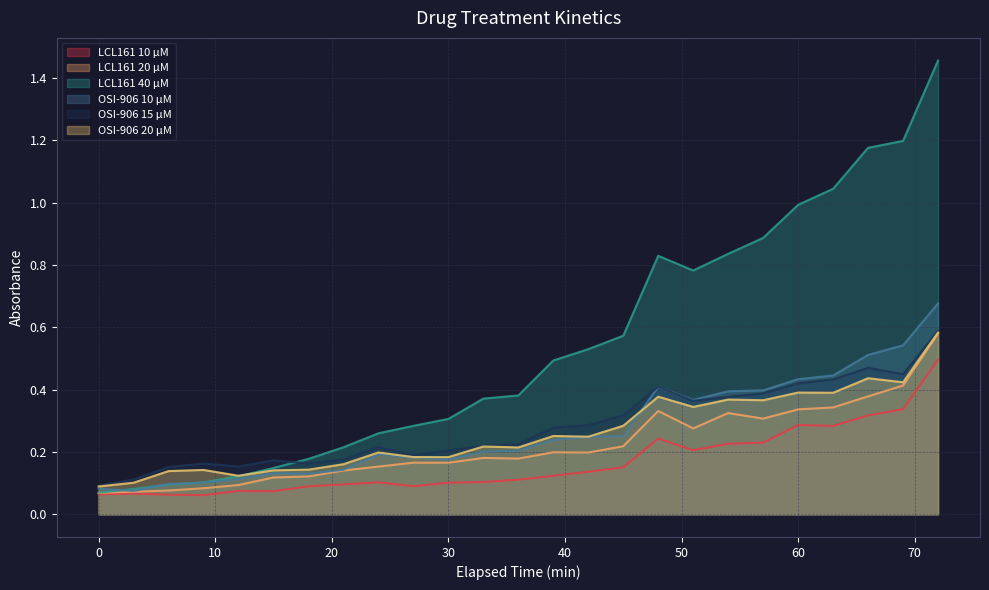

Which series has the largest range (max minus min)?

LCL161 40 µM